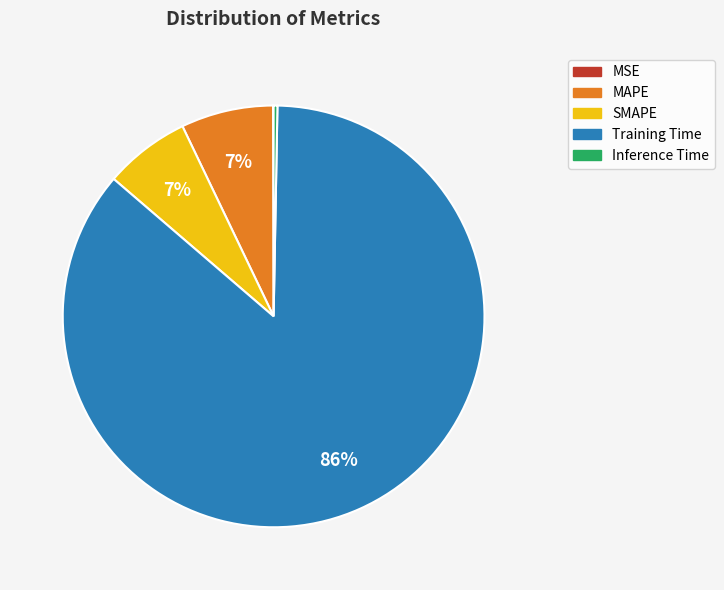

True or false: SMAPE accounts for 1% of the total.

False